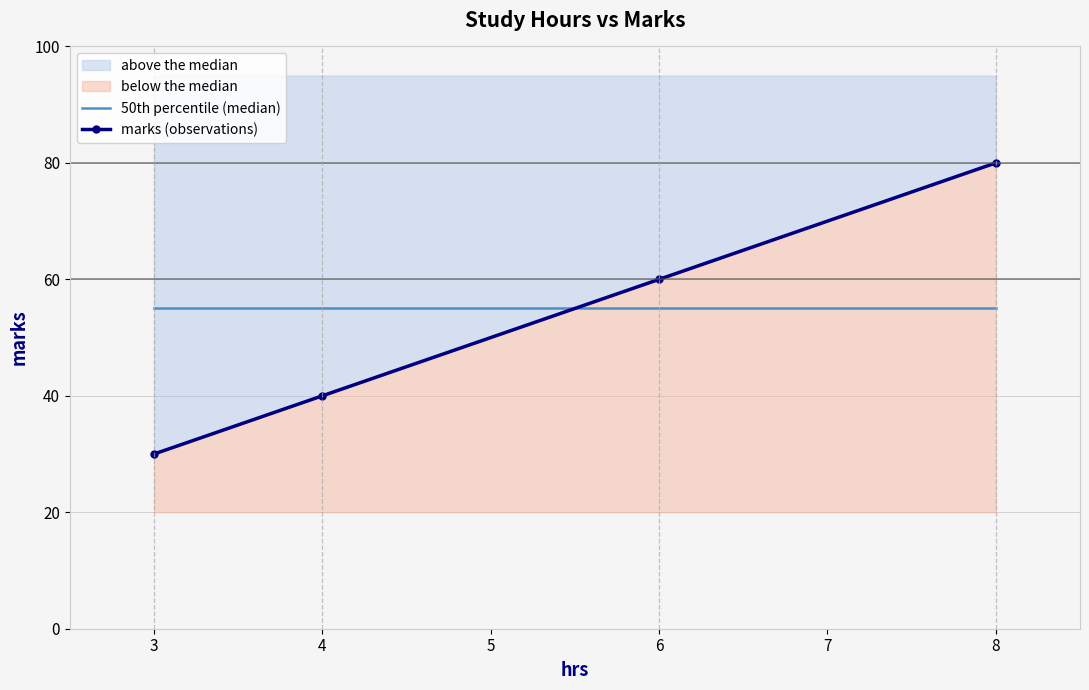

True or false: 50th percentile (median) and marks (observations) cross at least once.

True